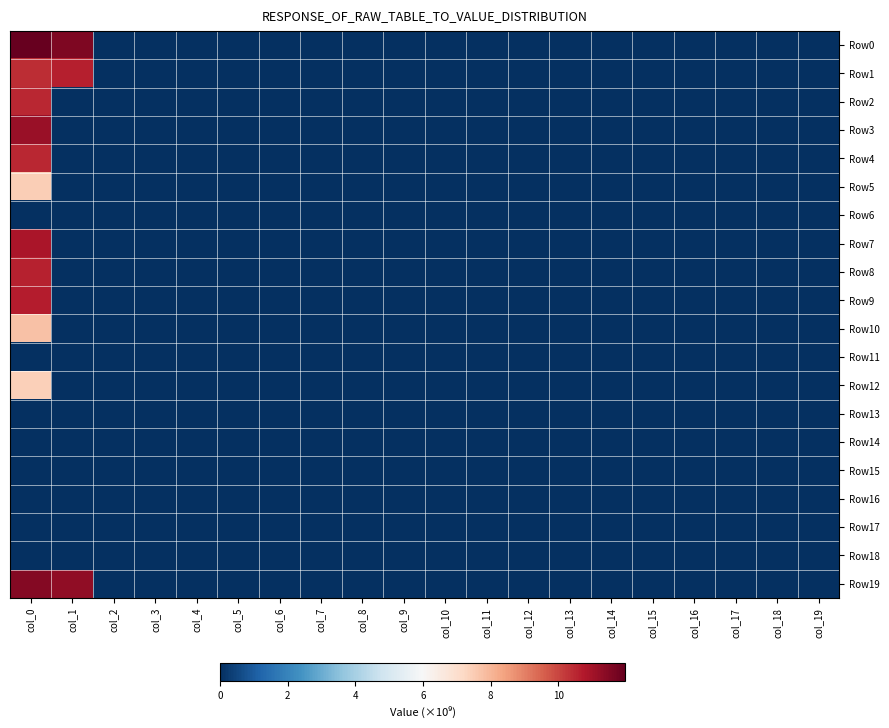

At which category is the sum across all series the highest?

col_0